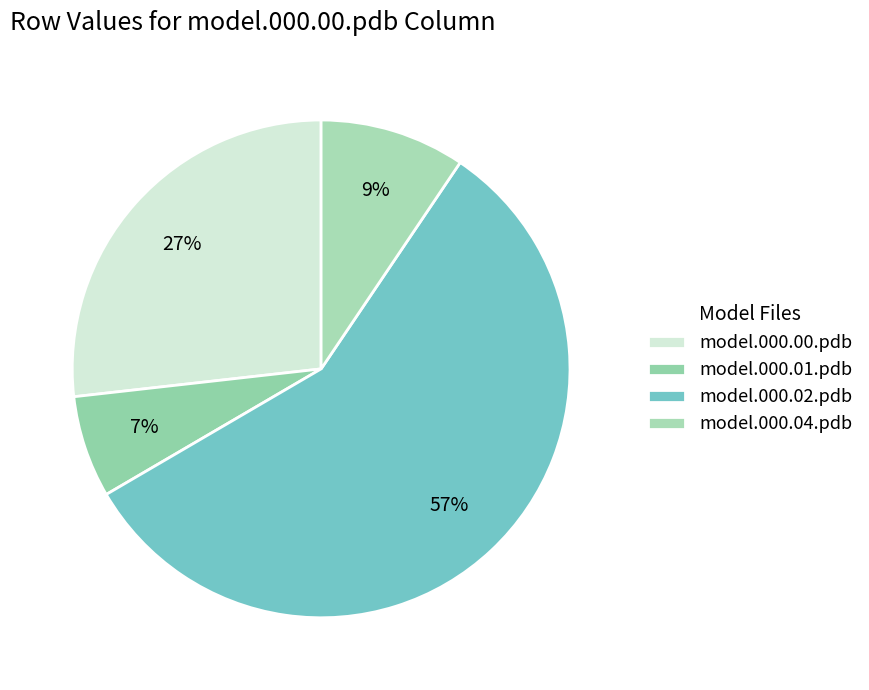

What percentage is the model.000.02.pdb slice, to the nearest percent?

57%